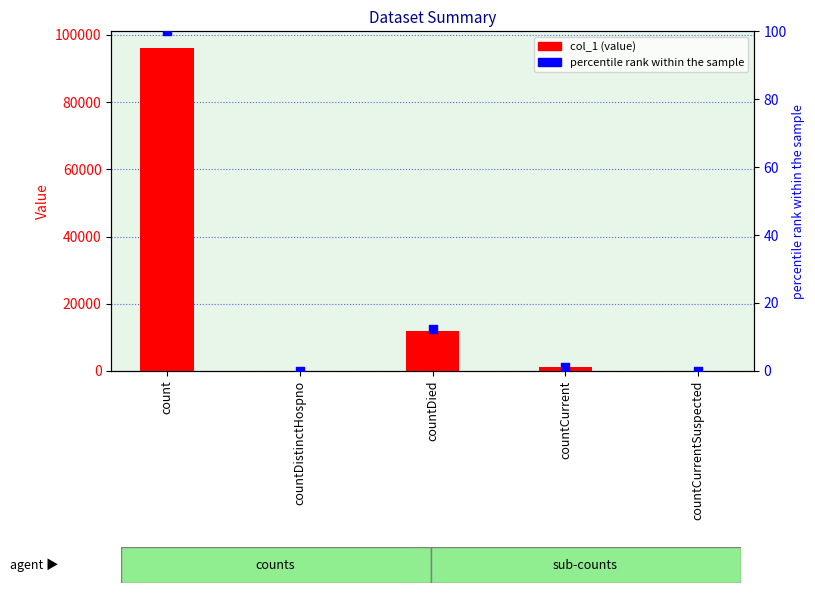

Which series has the widest spread of Y values?

col_1